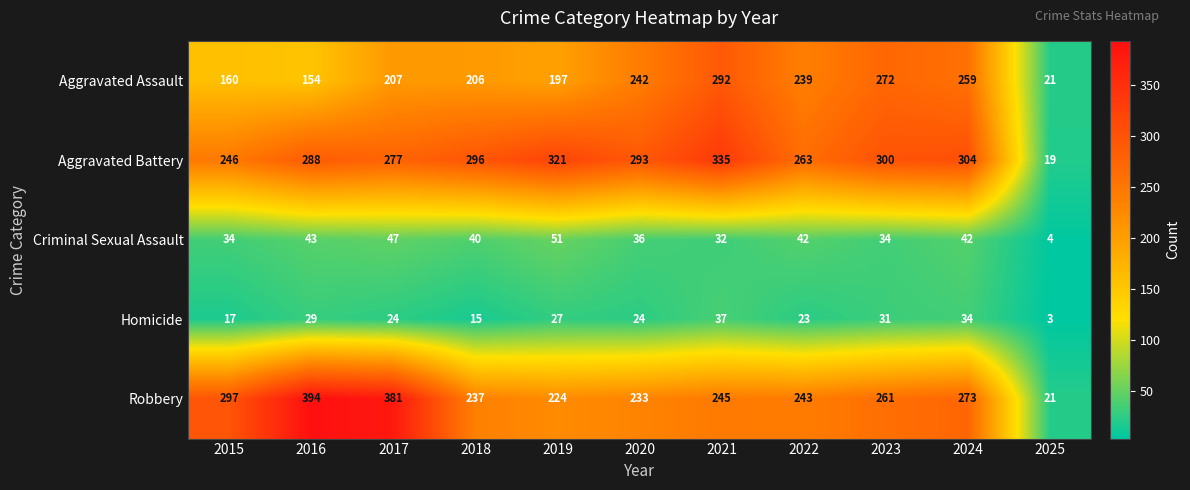

Which category has the highest value across all series?

2016